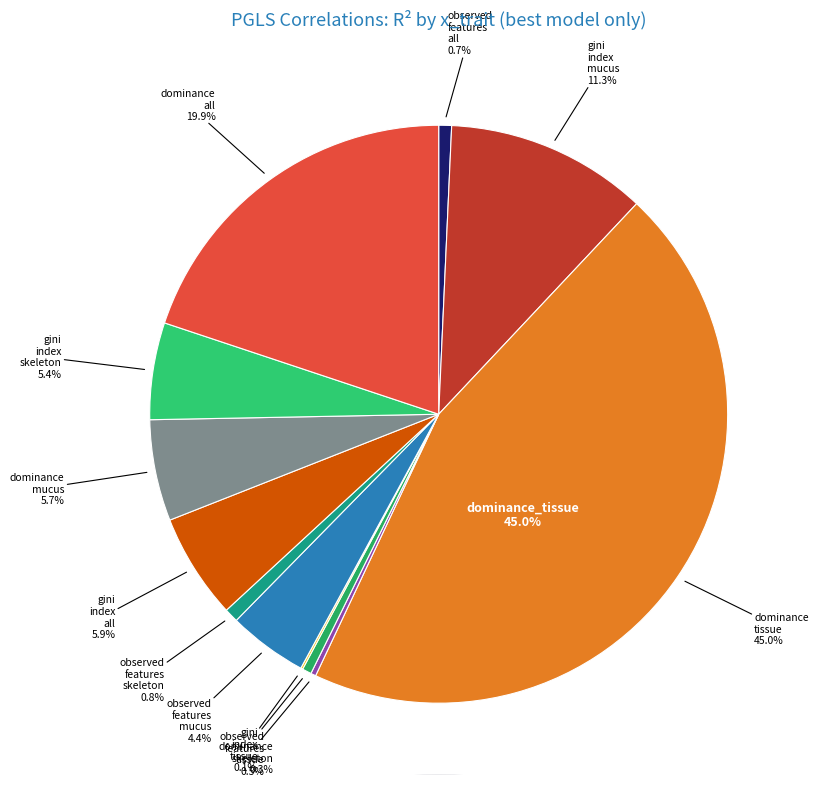

To the nearest percent, what is the combined percentage of observed_features_tissue and dominance_skeleton?

1%